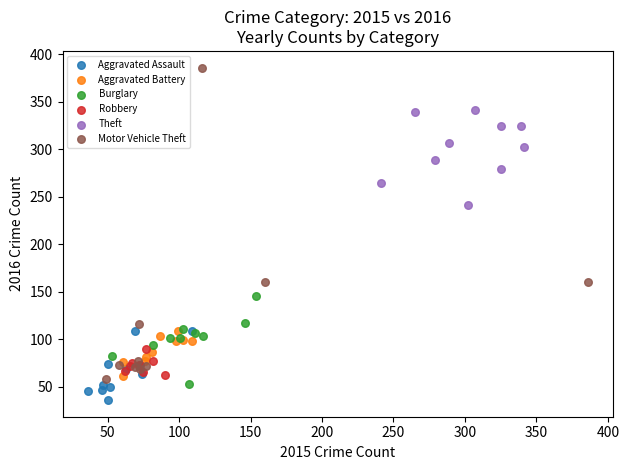

Which series contains the highest Y value?

Motor Vehicle Theft